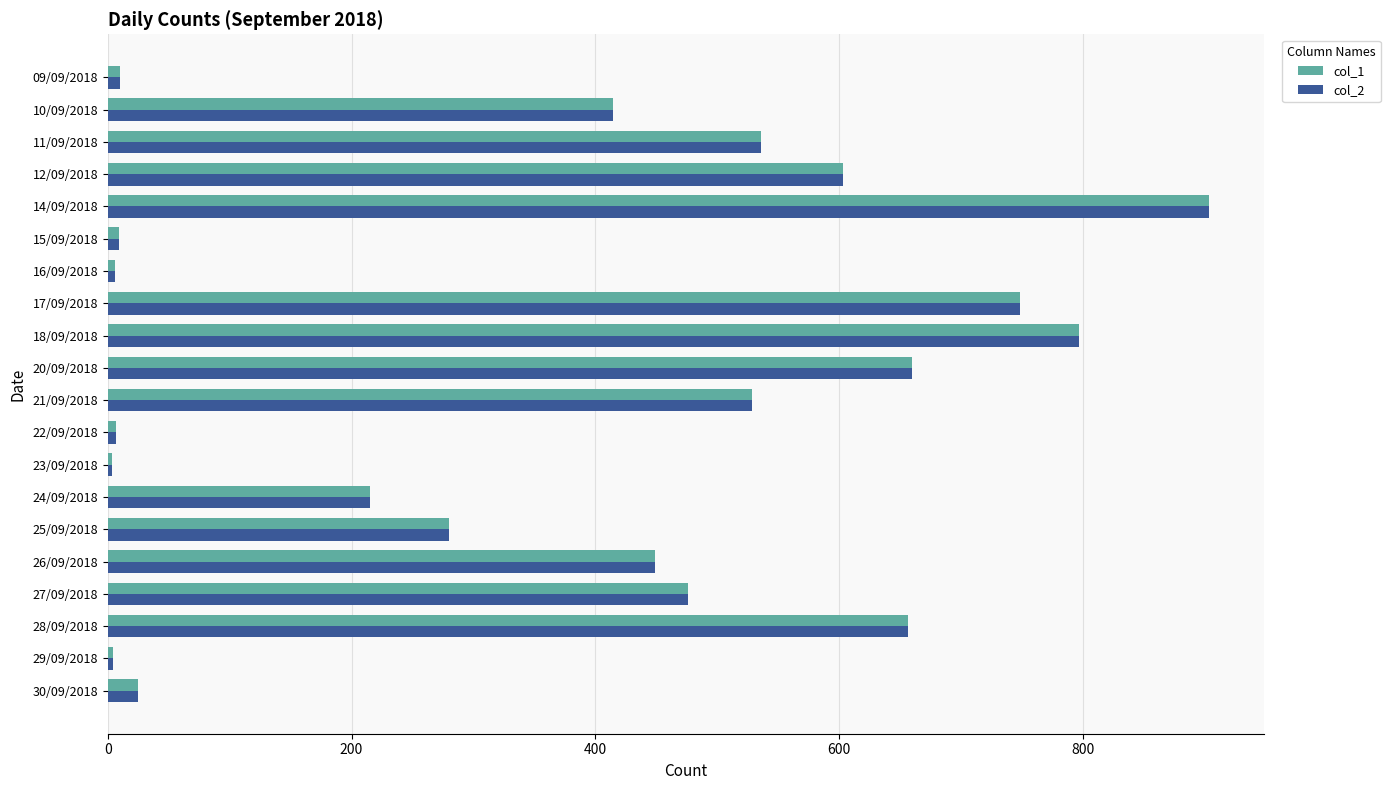

What is the minimum value shown in the chart?

3